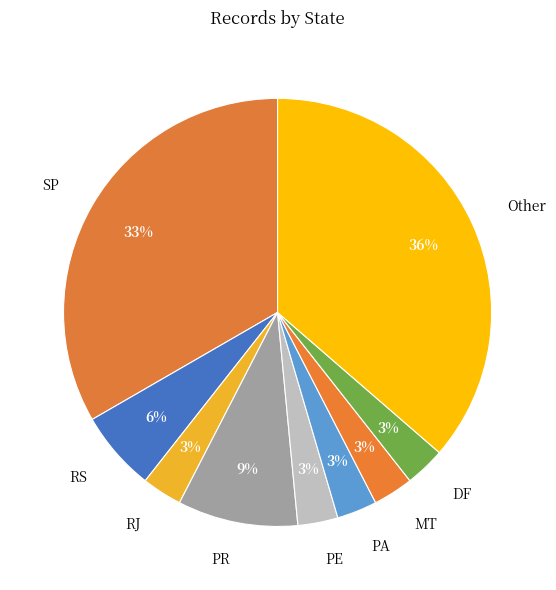

What percentage is the RJ slice, to the nearest percent?

3%